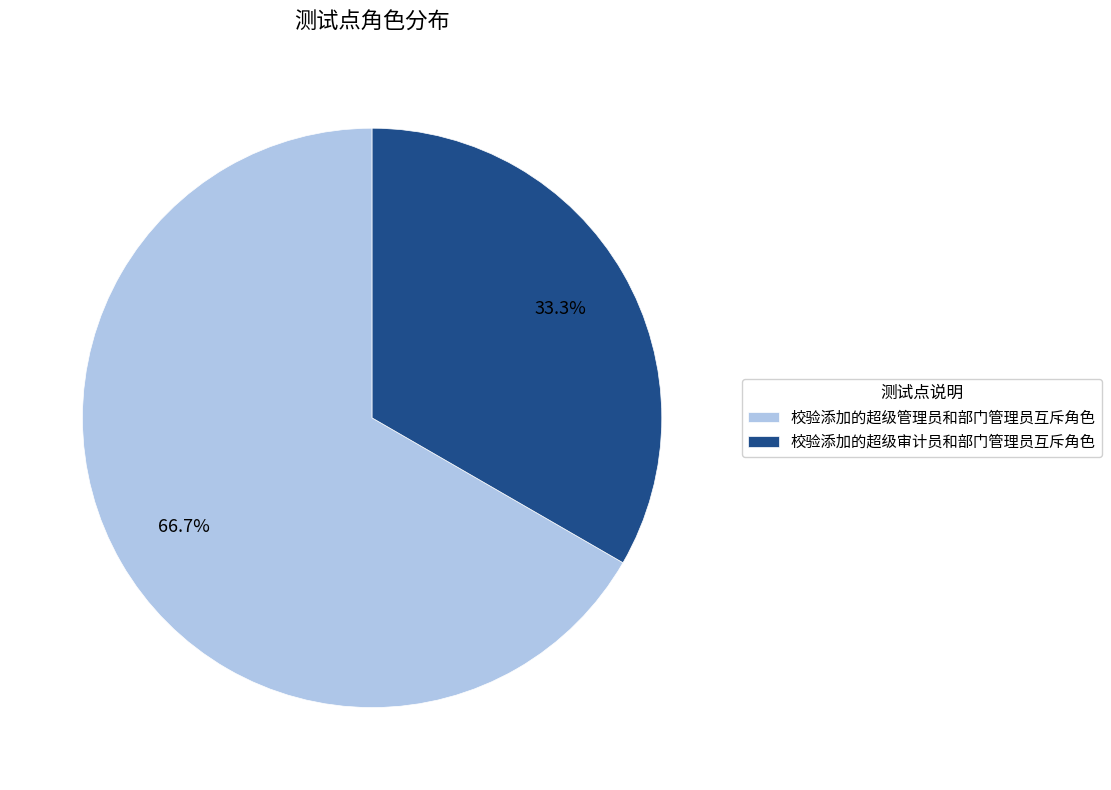

What is the smallest slice in the pie chart?

校验添加的超级审计员和部门管理员互斥角色